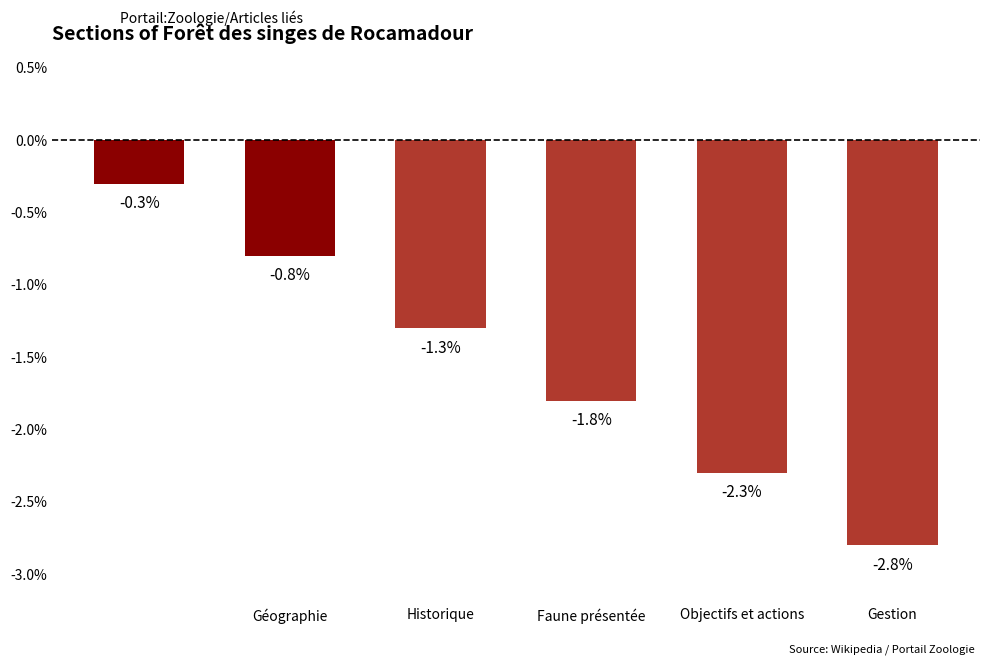

How many data points are less than -1?

4